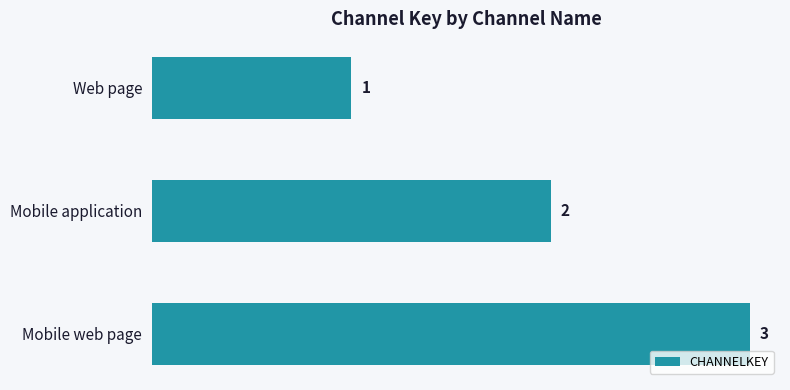

Rank the categories by value from highest to lowest.

Mobile web page, Mobile application, Web page